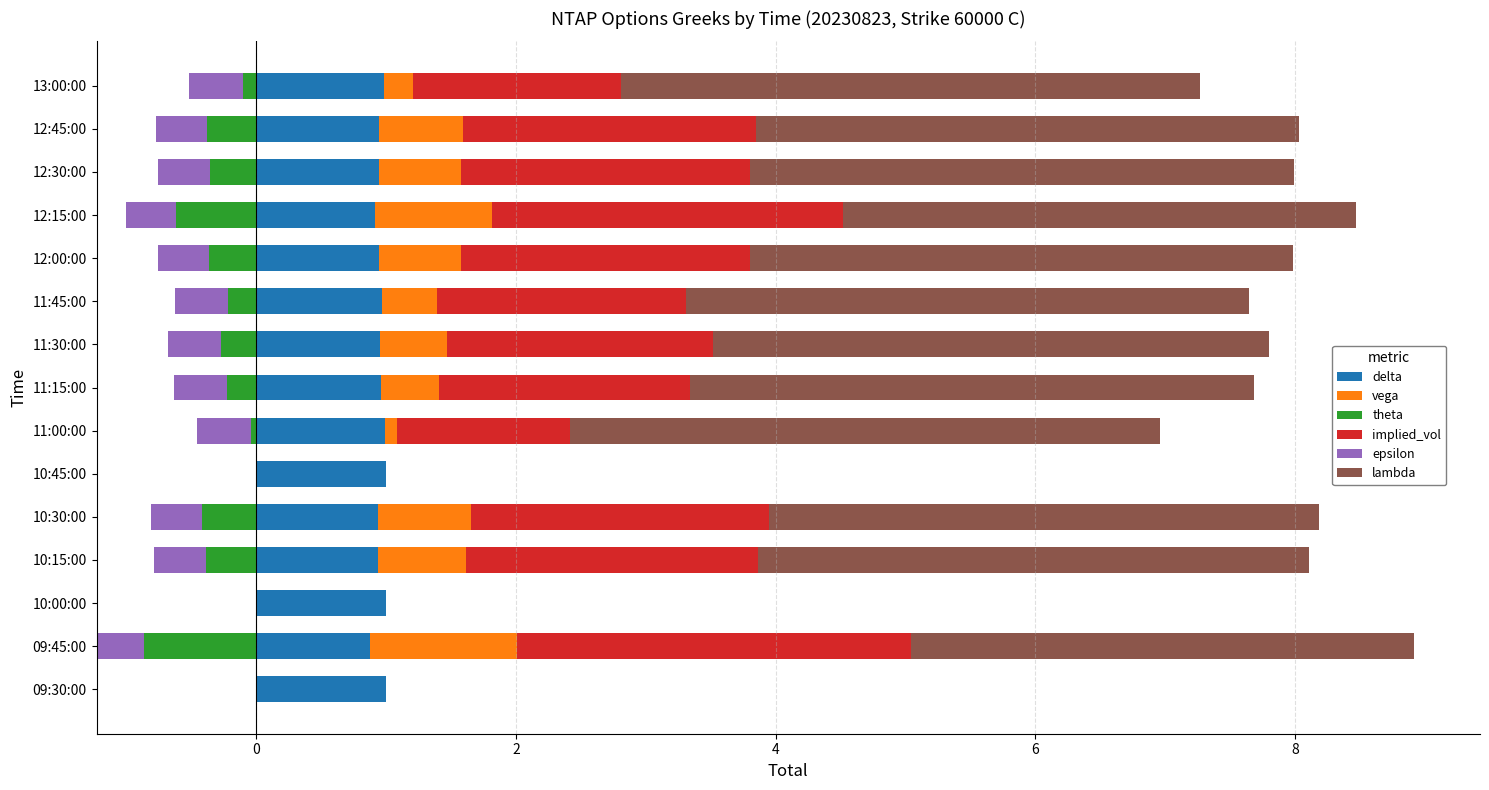

The delta series shows 1.6 at 11:00:00. True or false?

False